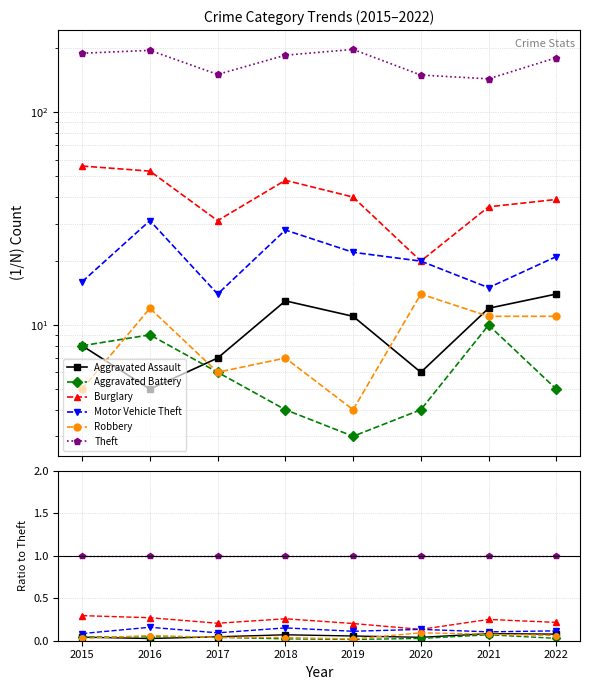

What are all the series names shown in the legend?

Aggravated Assault, Aggravated Battery, Burglary, Motor Vehicle Theft, Robbery, Theft